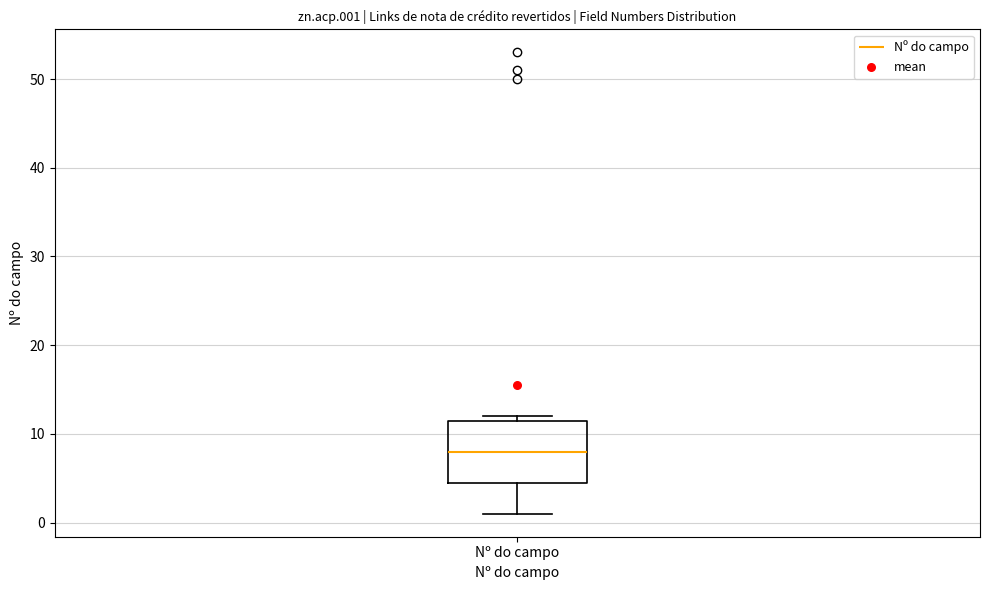

Read this box plot against the y-axis: the position of the median line, the range covered by the box, and the ends of both whiskers. The values are not printed on the chart, so give them approximately, as read against the axis.

median 8, box 5 to 12, whiskers 1 to 12 (just above the box's upper edge)